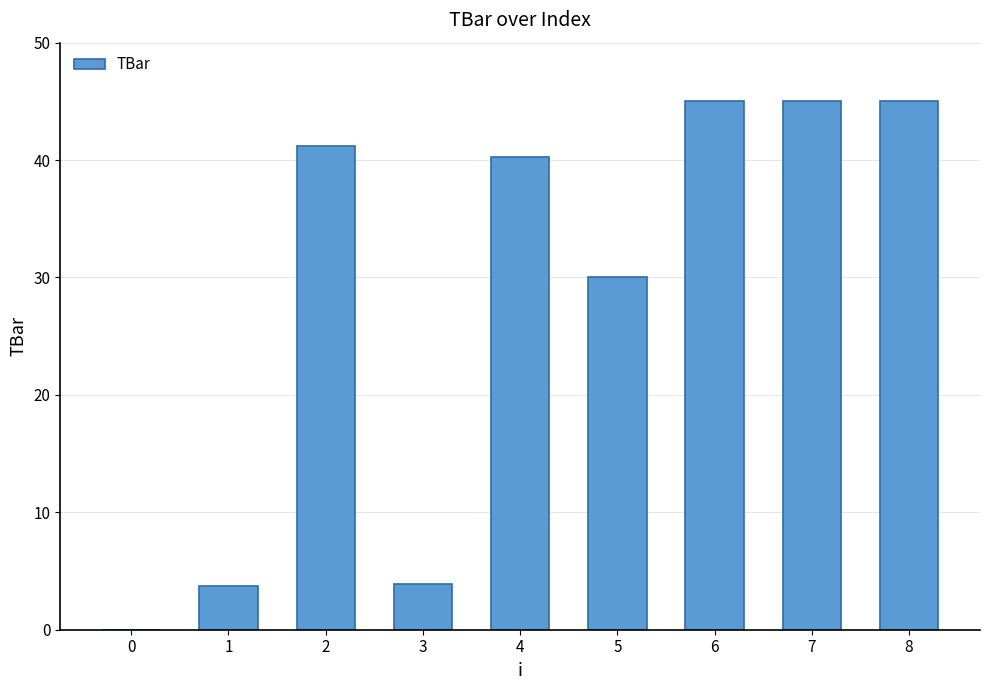

What is the change in value from 5 to 7?

+15.0